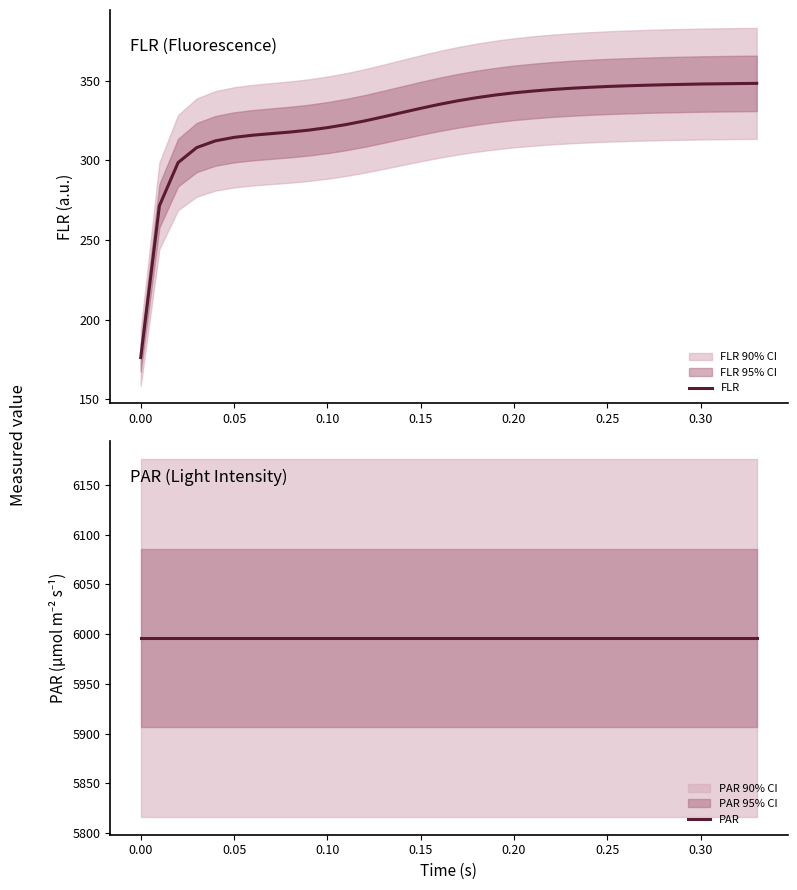

What is the maximum value for FLR?

348.4